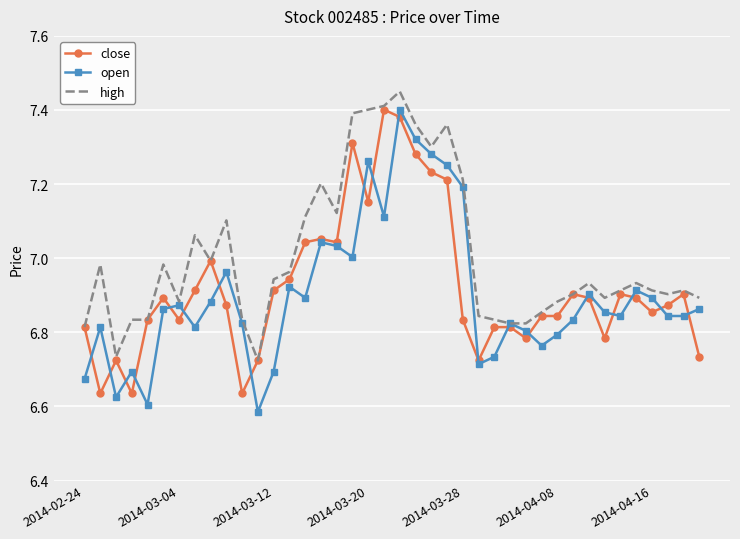

How many distinct data groups are displayed?

3